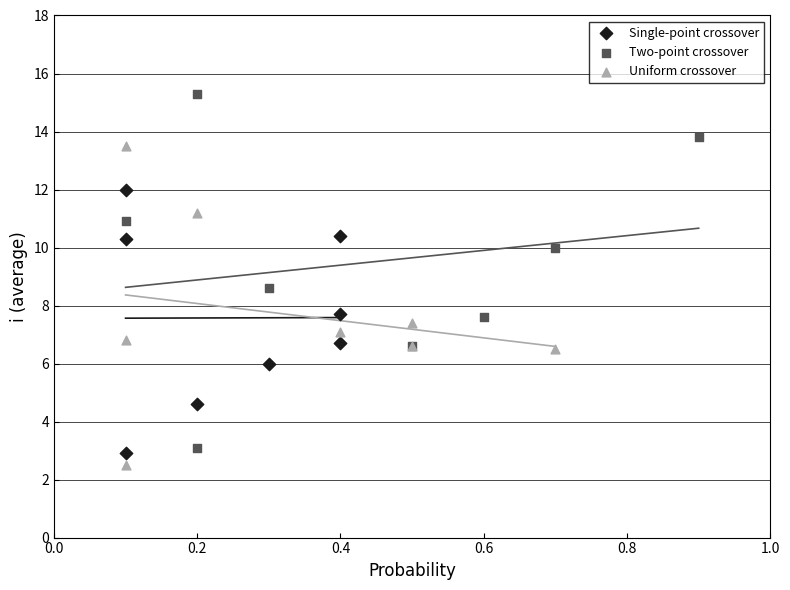

Which series contains the highest Y value?

Two-point crossover